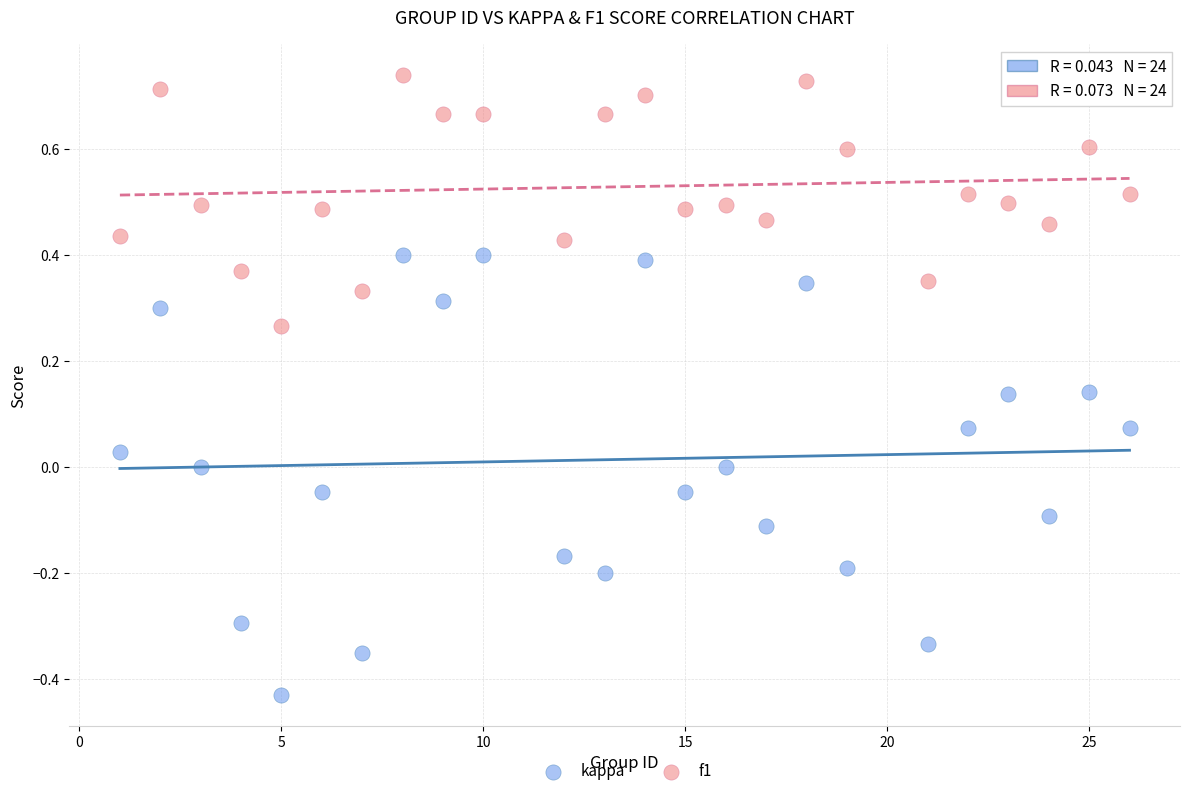

Which series reaches the maximum Y coordinate?

f1